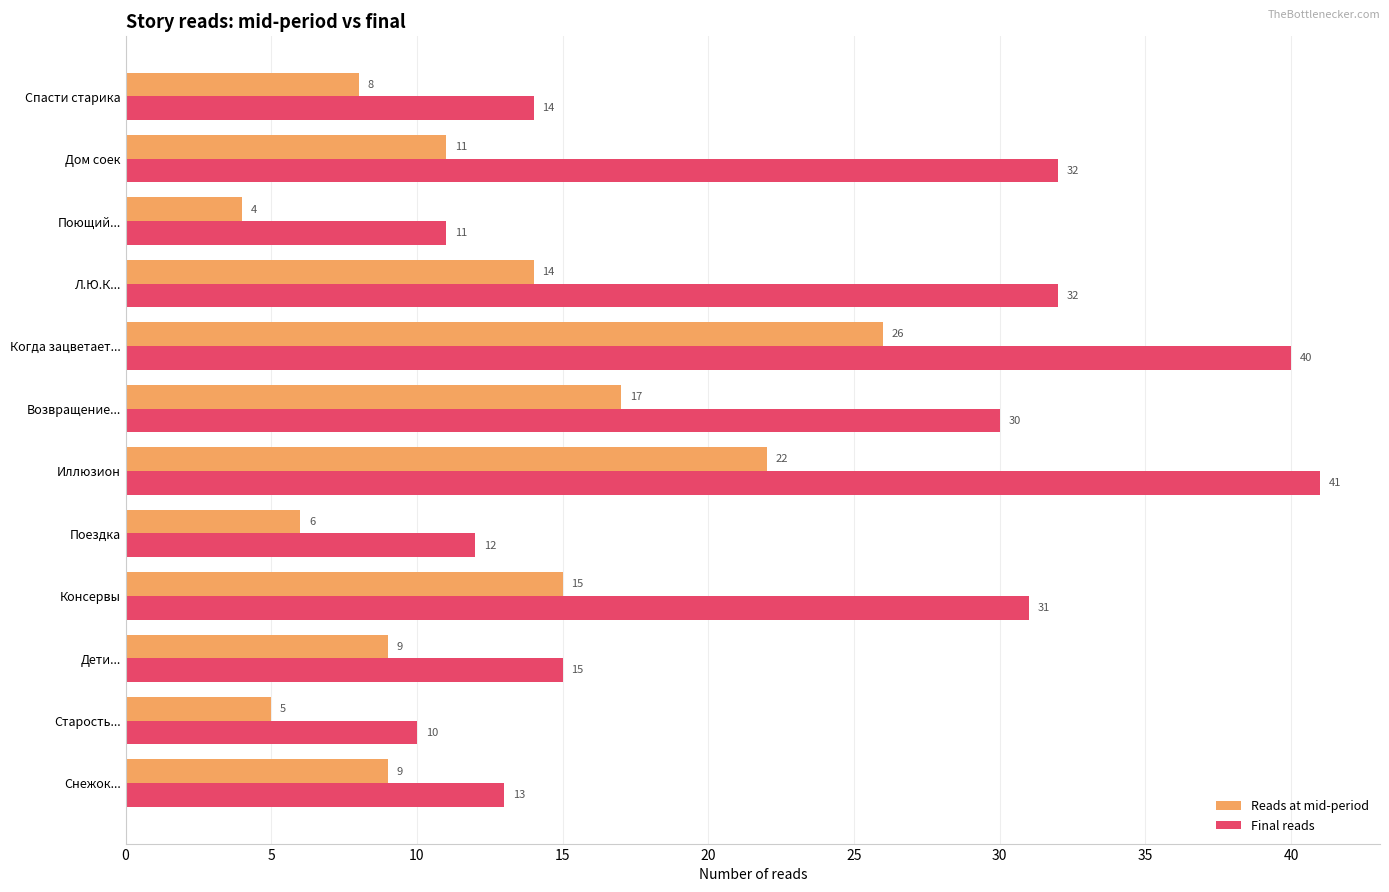

The Reads at mid-period series shows 2 at Старость.... True or false?

False